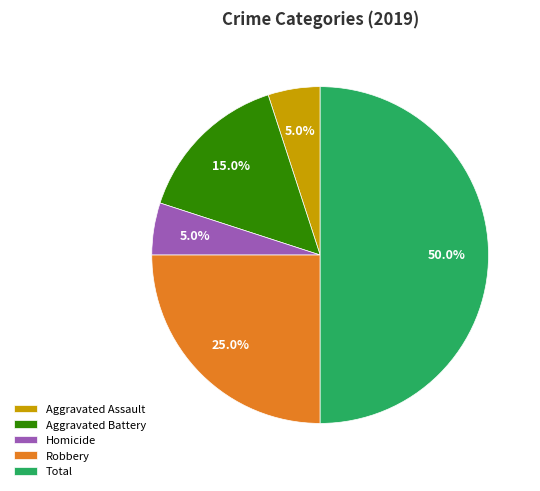

How many slices are in this pie chart?

5